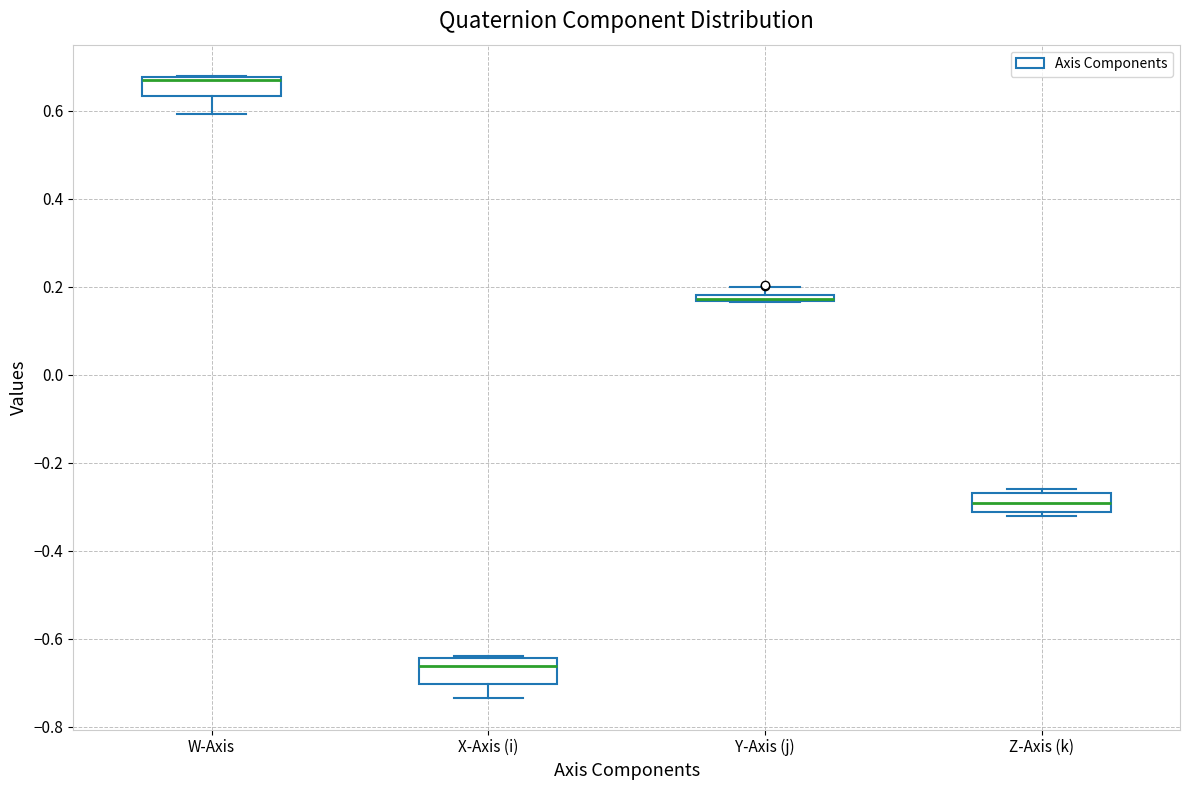

Where is the upper edge of the box for Y-Axis (j) on the y-axis? The values are not printed on the chart, so give them approximately, as read against the axis.

0.18